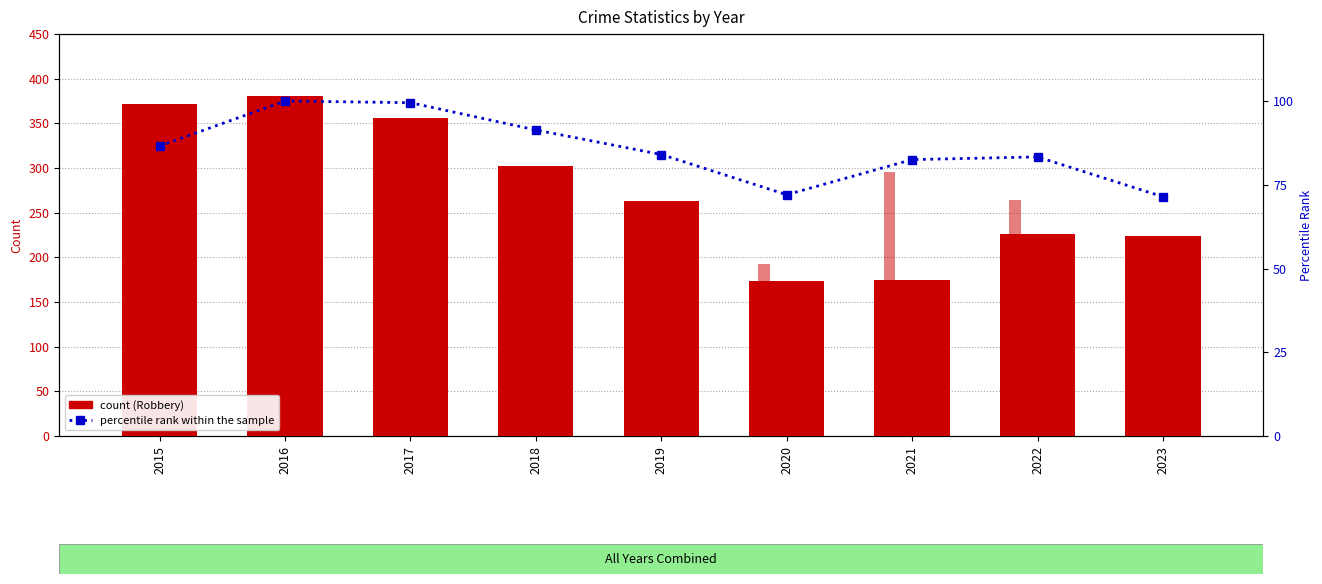

Does the chart contain any negative values?

No